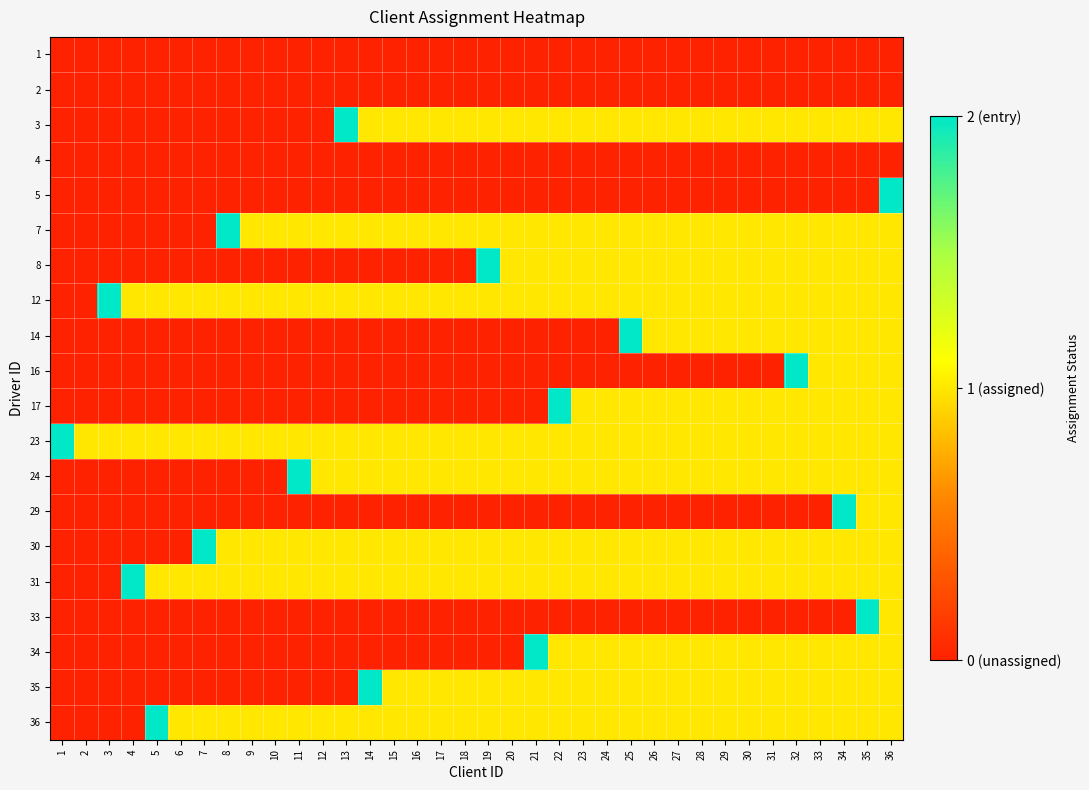

Reading left to right, extract all data points from this chart.

1: 1=0	2=0	3=0	4=0	5=0	6=0	7=0	8=0	9=0	10=0	11=0	12=0	13=0	14=0	15=0	16=0	17=0	18=0	19=0	20=0	21=0	22=0	23=0	24=0	25=0	26=0	27=0	28=0	29=0	30=0	31=0	32=0	33=0	34=0	35=0	36=0
2: 1=0	2=0	3=0	4=0	5=0	6=0	7=0	8=0	9=0	10=0	11=0	12=0	13=0	14=0	15=0	16=0	17=0	18=0	19=0	20=0	21=0	22=0	23=0	24=0	25=0	26=0	27=0	28=0	29=0	30=0	31=0	32=0	33=0	34=0	35=0	36=0
3: 1=0	2=0	3=0	4=0	5=0	6=0	7=0	8=0	9=0	10=0	11=0	12=0	13=2	14=1	15=1	16=1	17=1	18=1	19=1	20=1	21=1	22=1	23=1	24=1	25=1	26=1	27=1	28=1	29=1	30=1	31=1	32=1	33=1	34=1	35=1	36=1
4: 1=0	2=0	3=0	4=0	5=0	6=0	7=0	8=0	9=0	10=0	11=0	12=0	13=0	14=0	15=0	16=0	17=0	18=0	19=0	20=0	21=0	22=0	23=0	24=0	25=0	26=0	27=0	28=0	29=0	30=0	31=0	32=0	33=0	34=0	35=0	36=0
5: 1=0	2=0	3=0	4=0	5=0	6=0	7=0	8=0	9=0	10=0	11=0	12=0	13=0	14=0	15=0	16=0	17=0	18=0	19=0	20=0	21=0	22=0	23=0	24=0	25=0	26=0	27=0	28=0	29=0	30=0	31=0	32=0	33=0	34=0	35=0	36=2
7: 1=0	2=0	3=0	4=0	5=0	6=0	7=0	8=2	9=1	10=1	11=1	12=1	13=1	14=1	15=1	16=1	17=1	18=1	19=1	20=1	21=1	22=1	23=1	24=1	25=1	26=1	27=1	28=1	29=1	30=1	31=1	32=1	33=1	34=1	35=1	36=1
8: 1=0	2=0	3=0	4=0	5=0	6=0	7=0	8=0	9=0	10=0	11=0	12=0	13=0	14=0	15=0	16=0	17=0	18=0	19=2	20=1	21=1	22=1	23=1	24=1	25=1	26=1	27=1	28=1	29=1	30=1	31=1	32=1	33=1	34=1	35=1	36=1
12: 1=0	2=0	3=2	4=1	5=1	6=1	7=1	8=1	9=1	10=1	11=1	12=1	13=1	14=1	15=1	16=1	17=1	18=1	19=1	20=1	21=1	22=1	23=1	24=1	25=1	26=1	27=1	28=1	29=1	30=1	31=1	32=1	33=1	34=1	35=1	36=1
14: 1=0	2=0	3=0	4=0	5=0	6=0	7=0	8=0	9=0	10=0	11=0	12=0	13=0	14=0	15=0	16=0	17=0	18=0	19=0	20=0	21=0	22=0	23=0	24=0	25=2	26=1	27=1	28=1	29=1	30=1	31=1	32=1	33=1	34=1	35=1	36=1
16: 1=0	2=0	3=0	4=0	5=0	6=0	7=0	8=0	9=0	10=0	11=0	12=0	13=0	14=0	15=0	16=0	17=0	18=0	19=0	20=0	21=0	22=0	23=0	24=0	25=0	26=0	27=0	28=0	29=0	30=0	31=0	32=2	33=1	34=1	35=1	36=1
17: 1=0	2=0	3=0	4=0	5=0	6=0	7=0	8=0	9=0	10=0	11=0	12=0	13=0	14=0	15=0	16=0	17=0	18=0	19=0	20=0	21=0	22=2	23=1	24=1	25=1	26=1	27=1	28=1	29=1	30=1	31=1	32=1	33=1	34=1	35=1	36=1
23: 1=2	2=1	3=1	4=1	5=1	6=1	7=1	8=1	9=1	10=1	11=1	12=1	13=1	14=1	15=1	16=1	17=1	18=1	19=1	20=1	21=1	22=1	23=1	24=1	25=1	26=1	27=1	28=1	29=1	30=1	31=1	32=1	33=1	34=1	35=1	36=1
24: 1=0	2=0	3=0	4=0	5=0	6=0	7=0	8=0	9=0	10=0	11=2	12=1	13=1	14=1	15=1	16=1	17=1	18=1	19=1	20=1	21=1	22=1	23=1	24=1	25=1	26=1	27=1	28=1	29=1	30=1	31=1	32=1	33=1	34=1	35=1	36=1
29: 1=0	2=0	3=0	4=0	5=0	6=0	7=0	8=0	9=0	10=0	11=0	12=0	13=0	14=0	15=0	16=0	17=0	18=0	19=0	20=0	21=0	22=0	23=0	24=0	25=0	26=0	27=0	28=0	29=0	30=0	31=0	32=0	33=0	34=2	35=1	36=1
30: 1=0	2=0	3=0	4=0	5=0	6=0	7=2	8=1	9=1	10=1	11=1	12=1	13=1	14=1	15=1	16=1	17=1	18=1	19=1	20=1	21=1	22=1	23=1	24=1	25=1	26=1	27=1	28=1	29=1	30=1	31=1	32=1	33=1	34=1	35=1	36=1
31: 1=0	2=0	3=0	4=2	5=1	6=1	7=1	8=1	9=1	10=1	11=1	12=1	13=1	14=1	15=1	16=1	17=1	18=1	19=1	20=1	21=1	22=1	23=1	24=1	25=1	26=1	27=1	28=1	29=1	30=1	31=1	32=1	33=1	34=1	35=1	36=1
33: 1=0	2=0	3=0	4=0	5=0	6=0	7=0	8=0	9=0	10=0	11=0	12=0	13=0	14=0	15=0	16=0	17=0	18=0	19=0	20=0	21=0	22=0	23=0	24=0	25=0	26=0	27=0	28=0	29=0	30=0	31=0	32=0	33=0	34=0	35=2	36=1
34: 1=0	2=0	3=0	4=0	5=0	6=0	7=0	8=0	9=0	10=0	11=0	12=0	13=0	14=0	15=0	16=0	17=0	18=0	19=0	20=0	21=2	22=1	23=1	24=1	25=1	26=1	27=1	28=1	29=1	30=1	31=1	32=1	33=1	34=1	35=1	36=1
35: 1=0	2=0	3=0	4=0	5=0	6=0	7=0	8=0	9=0	10=0	11=0	12=0	13=0	14=2	15=1	16=1	17=1	18=1	19=1	20=1	21=1	22=1	23=1	24=1	25=1	26=1	27=1	28=1	29=1	30=1	31=1	32=1	33=1	34=1	35=1	36=1
36: 1=0	2=0	3=0	4=0	5=2	6=1	7=1	8=1	9=1	10=1	11=1	12=1	13=1	14=1	15=1	16=1	17=1	18=1	19=1	20=1	21=1	22=1	23=1	24=1	25=1	26=1	27=1	28=1	29=1	30=1	31=1	32=1	33=1	34=1	35=1	36=1